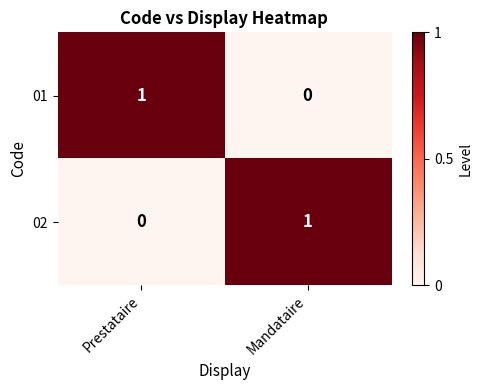

Rank the series at Prestataire from highest to lowest value.

01, 02